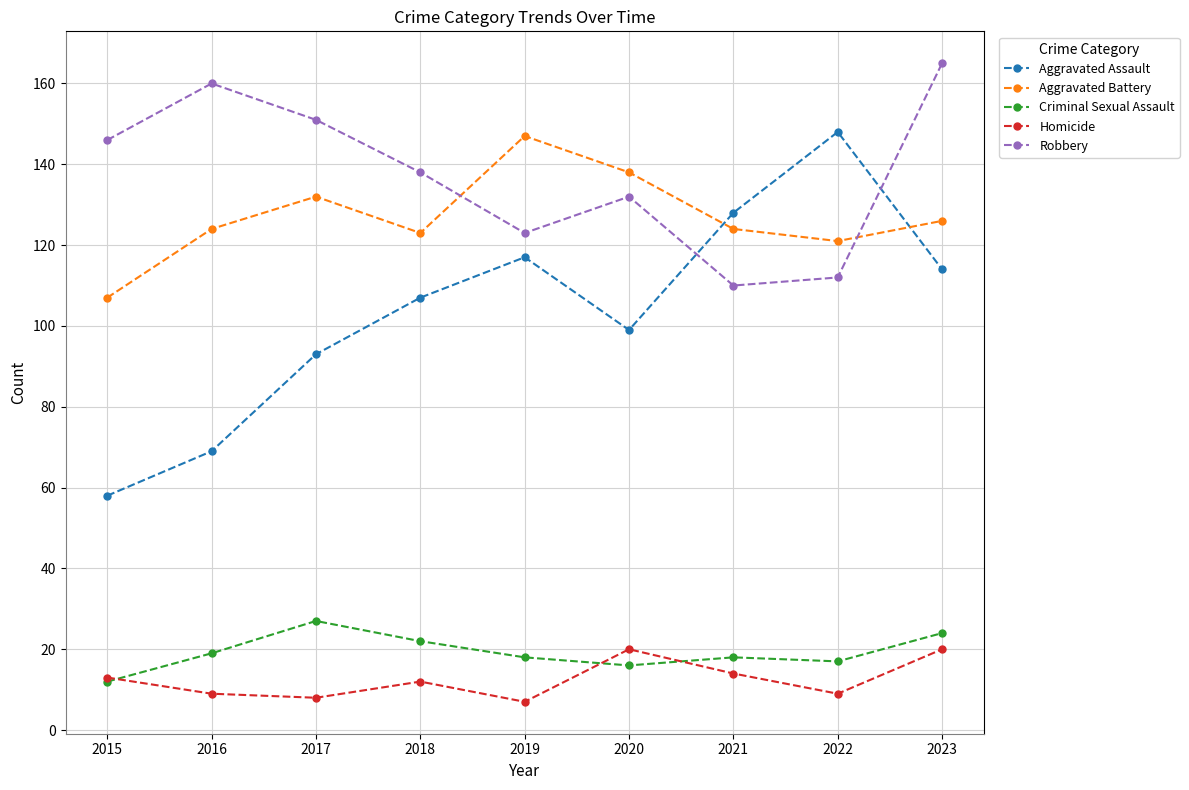

What is the minimum value for Homicide?

7